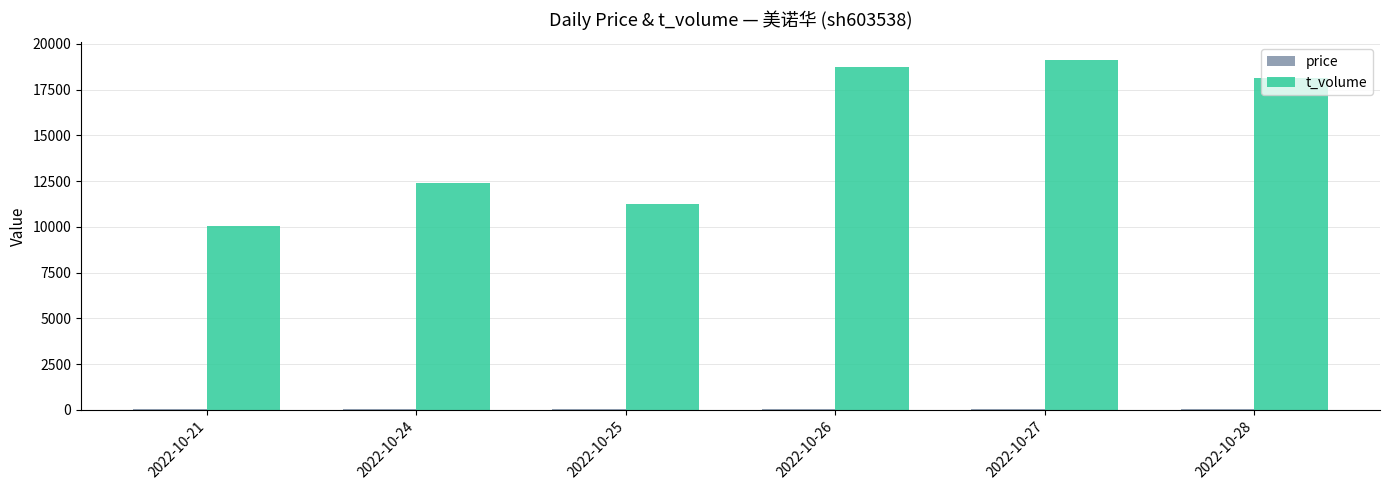

Which series has the largest total across all categories?

t_volume